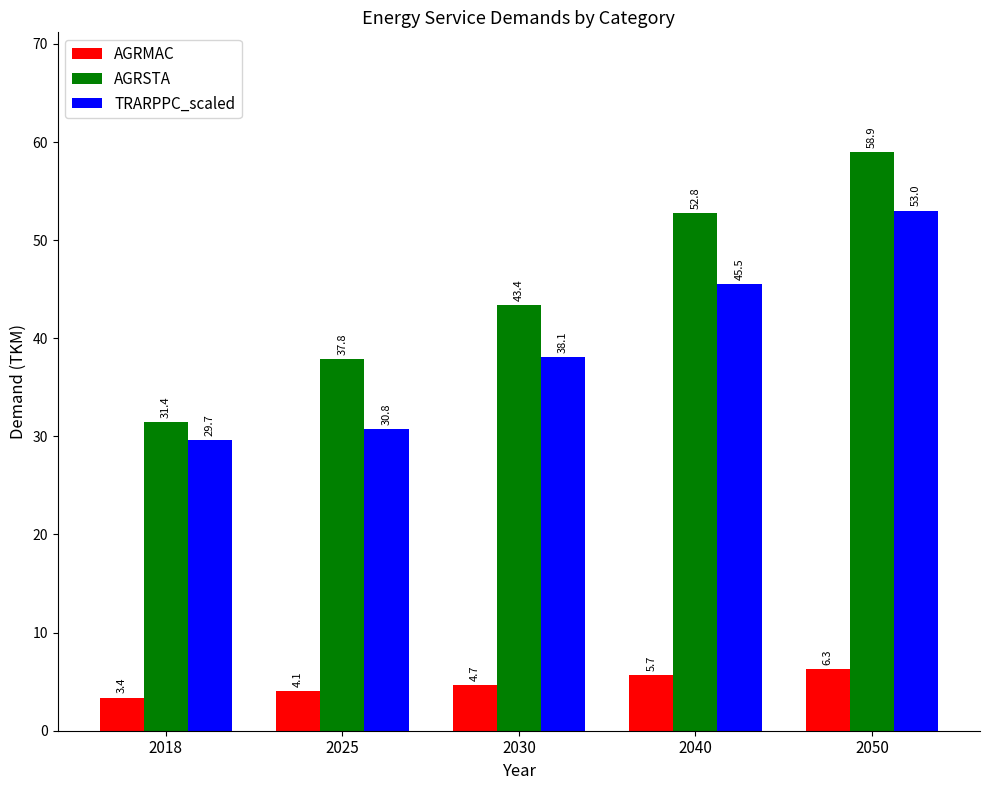

What is the smallest value displayed?

3.4